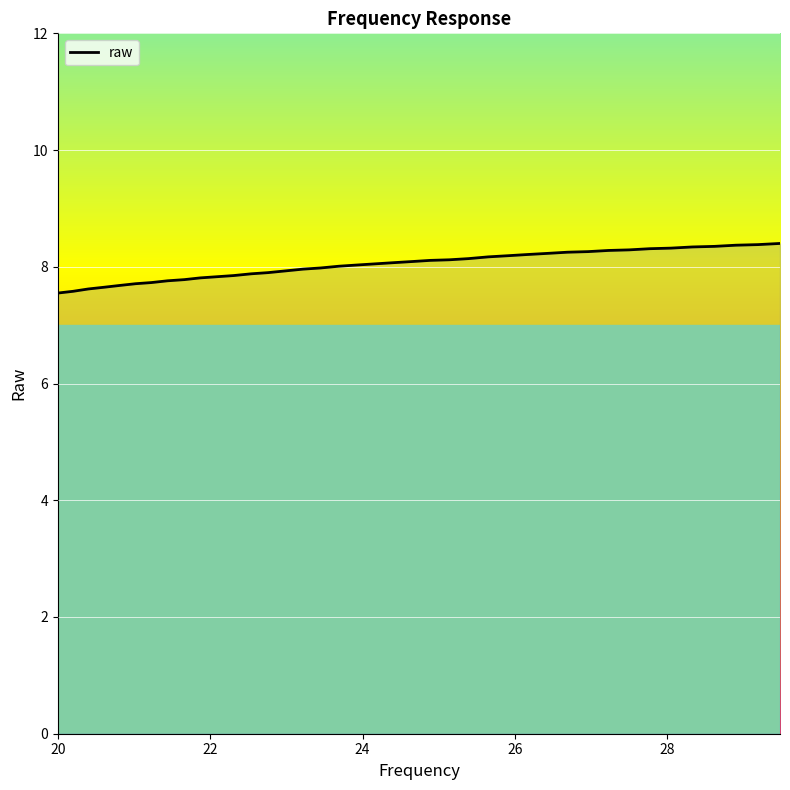

What is the greatest value displayed?

8.4